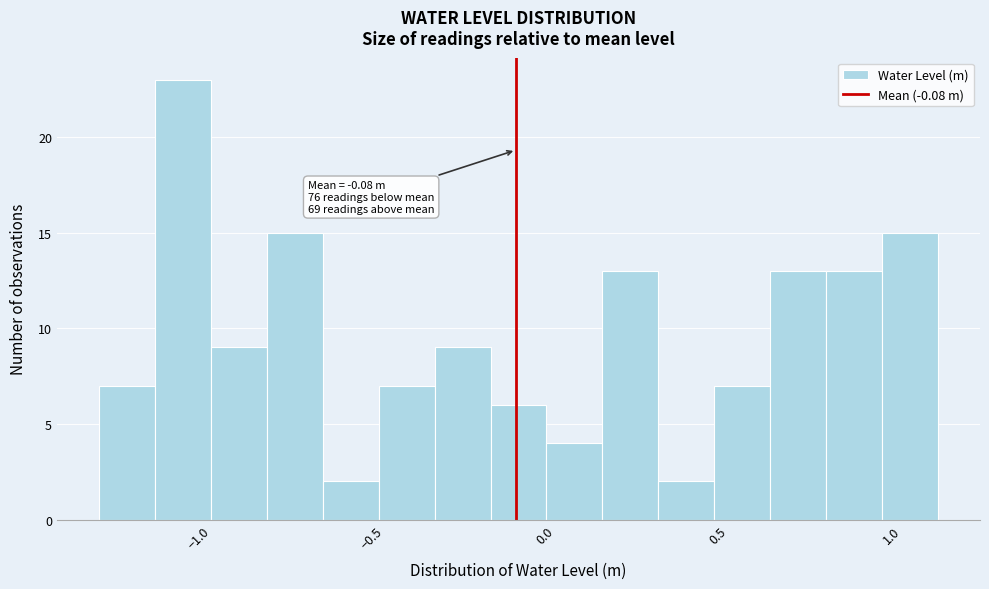

Read against the x-axis, roughly where is the centre of the tallest bar?

-1.05